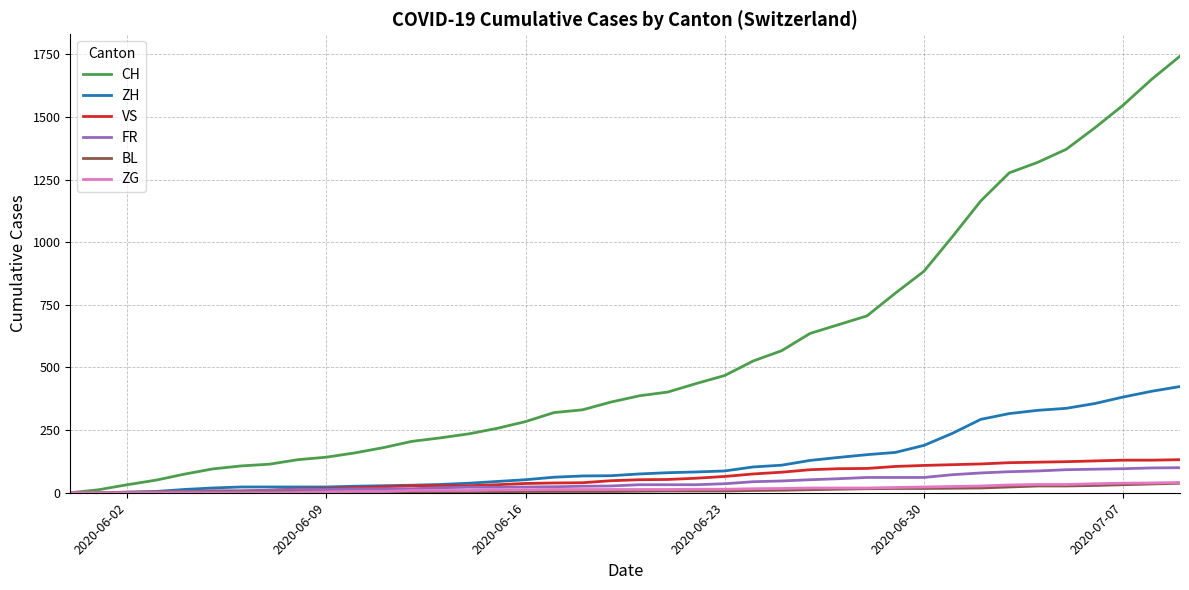

What is the greatest value displayed?

1743